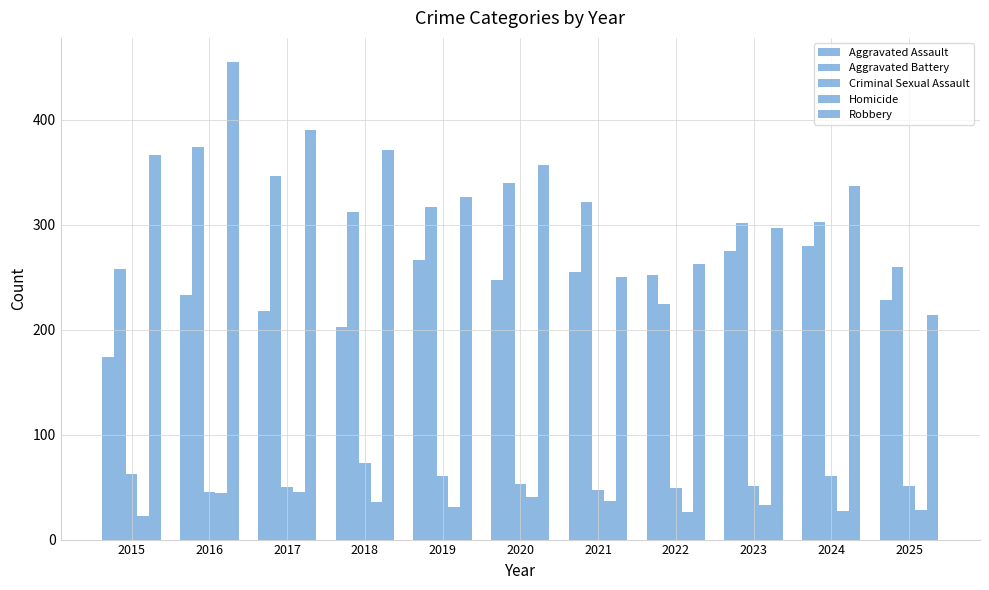

What is the value of the Criminal Sexual Assault bar at the 11th from the left?

51